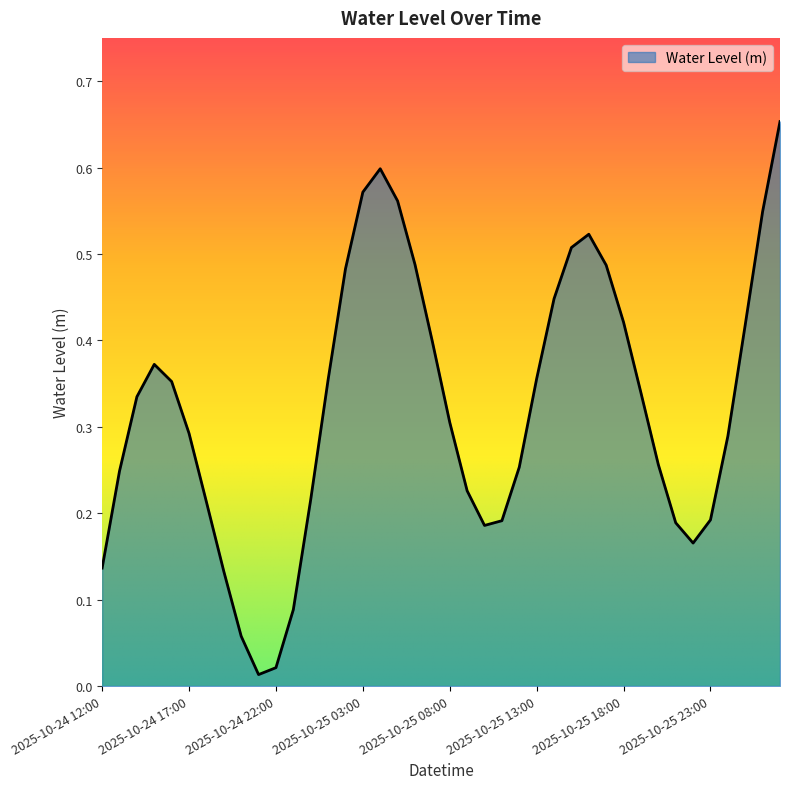

How many lines are shown in the chart?

1